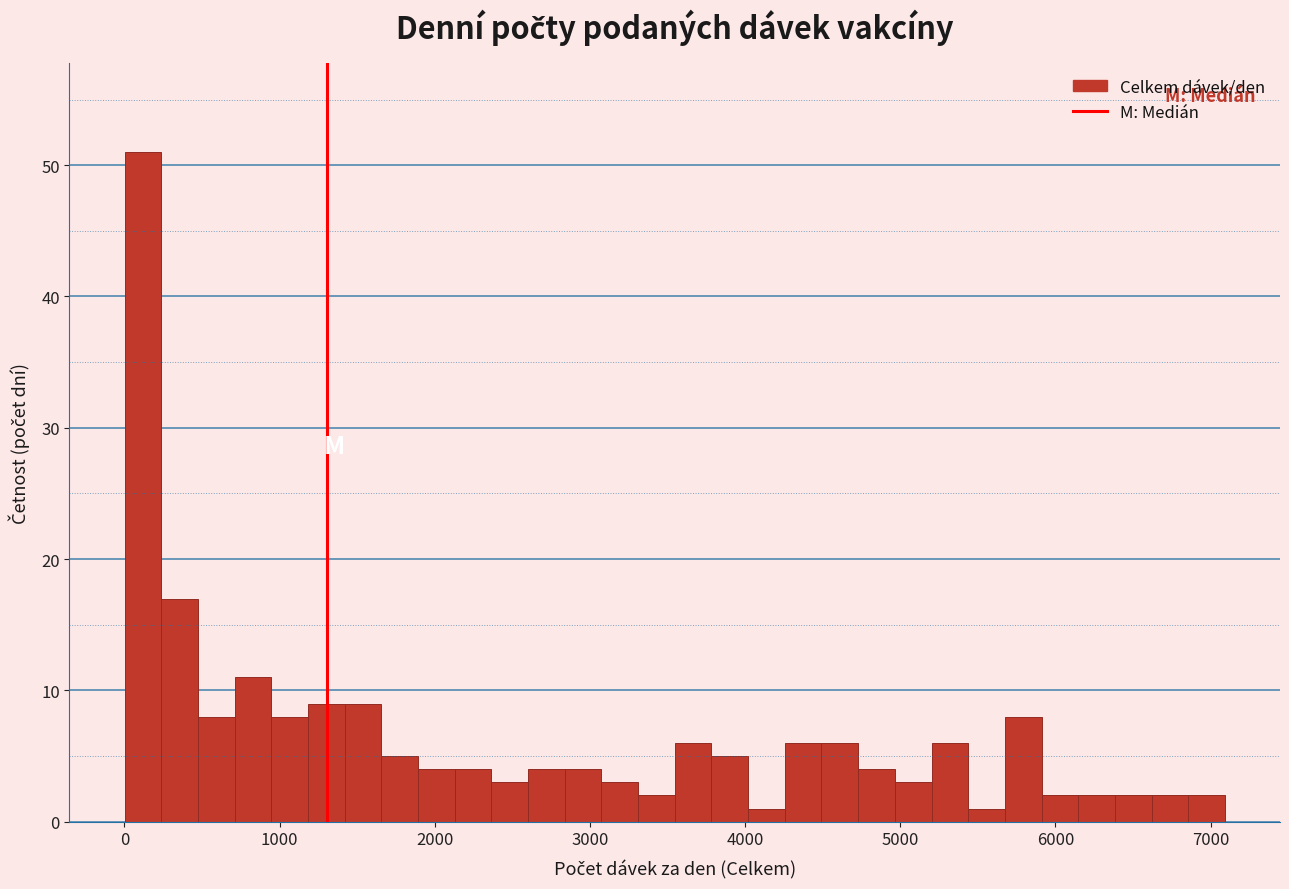

Read against the x-axis, roughly where is the centre of the tallest bar?

100